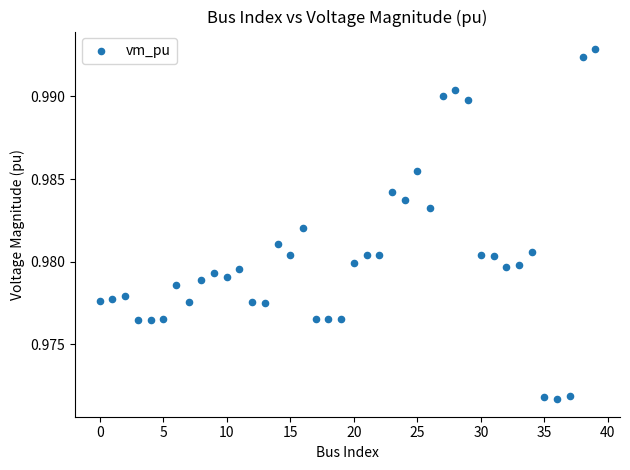

Count the number of points in this scatter plot.

40